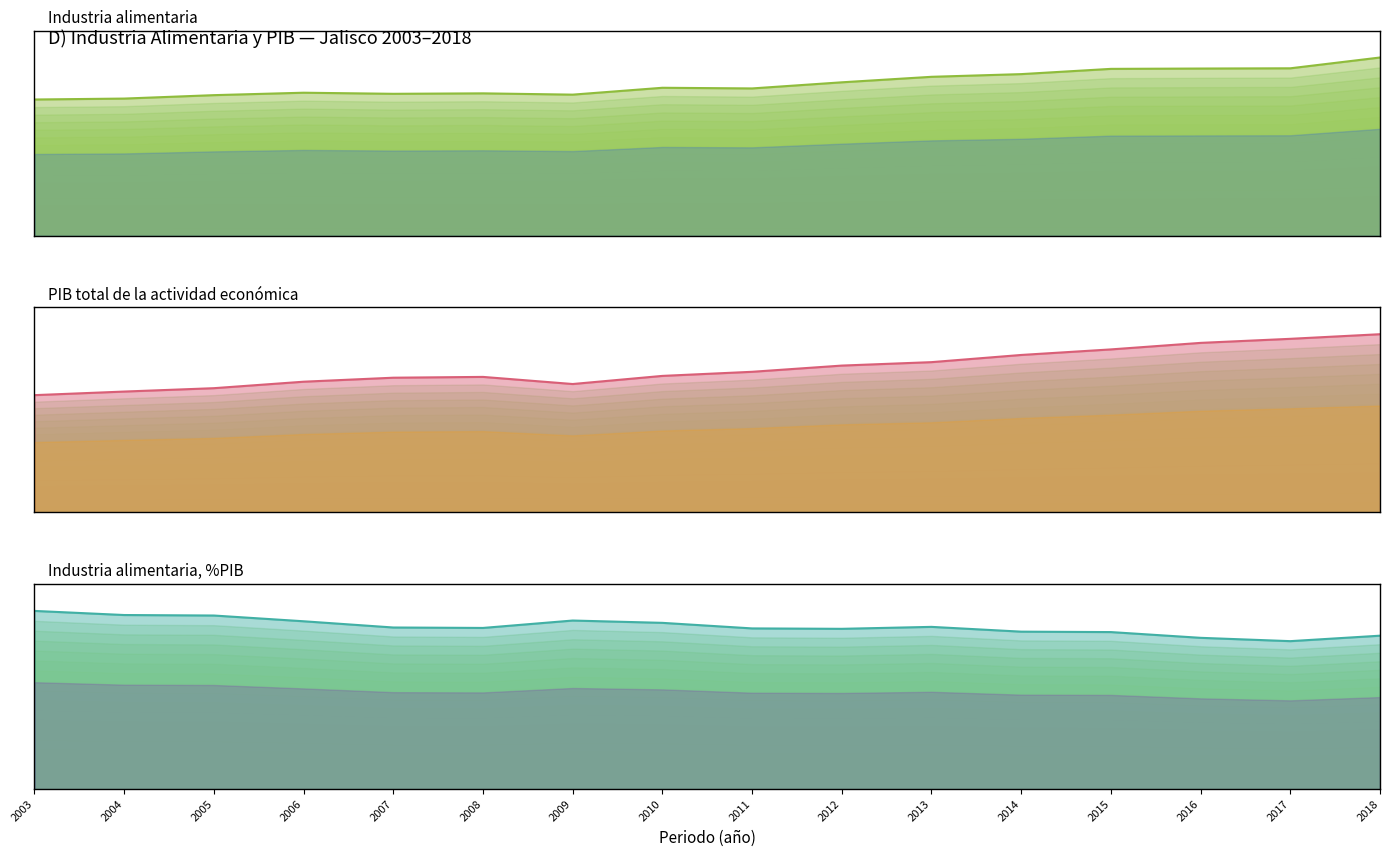

What is the sum of the Industria alimentaria %PIB values at 2007 and 2005?

12.9